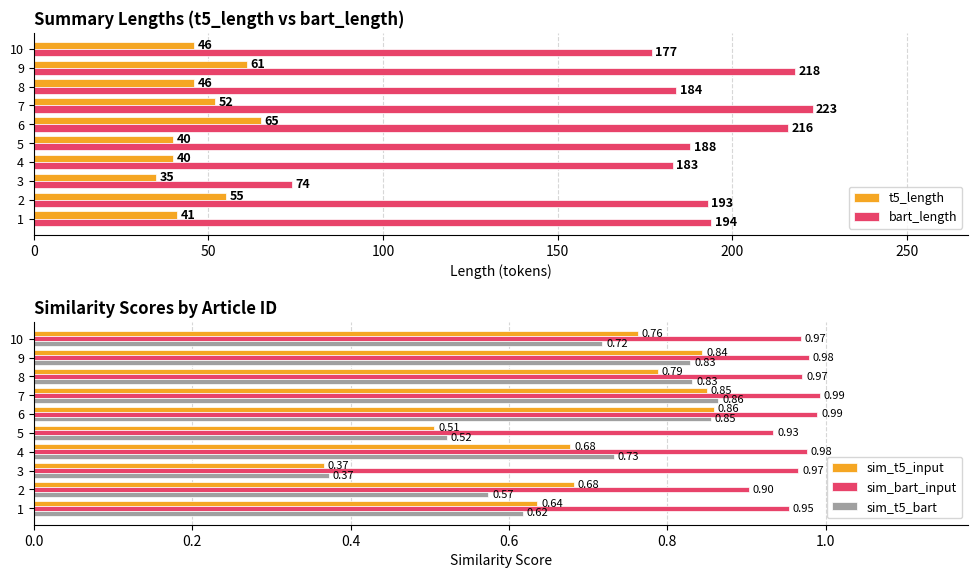

What is the difference between the bart_length values at 5 and 4?

5